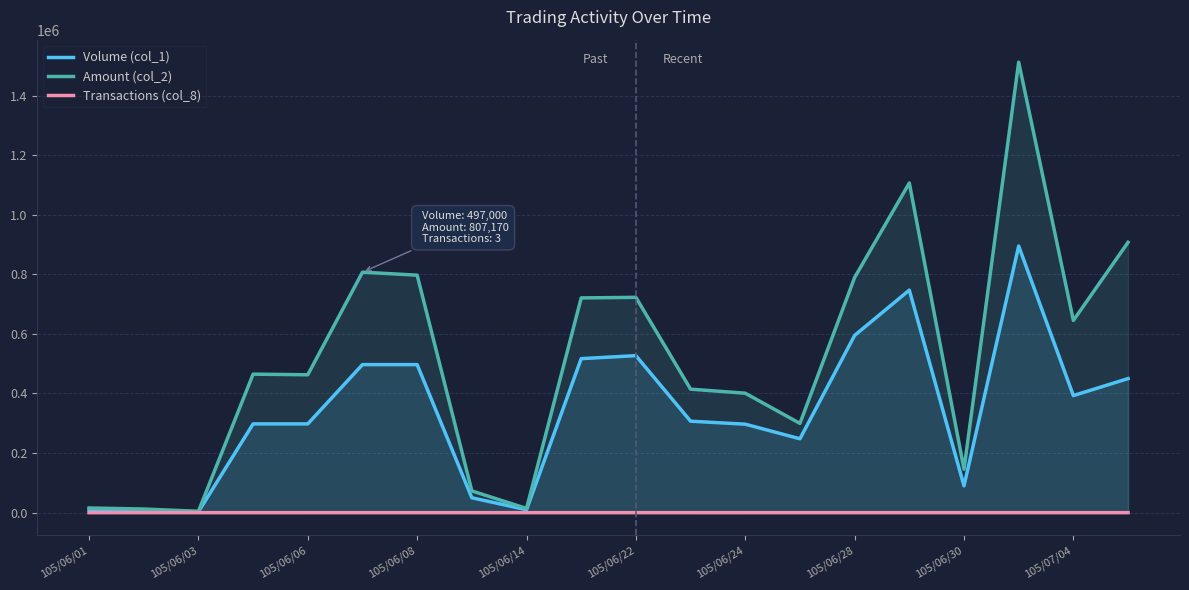

Does the chart have visible grid lines?

Yes